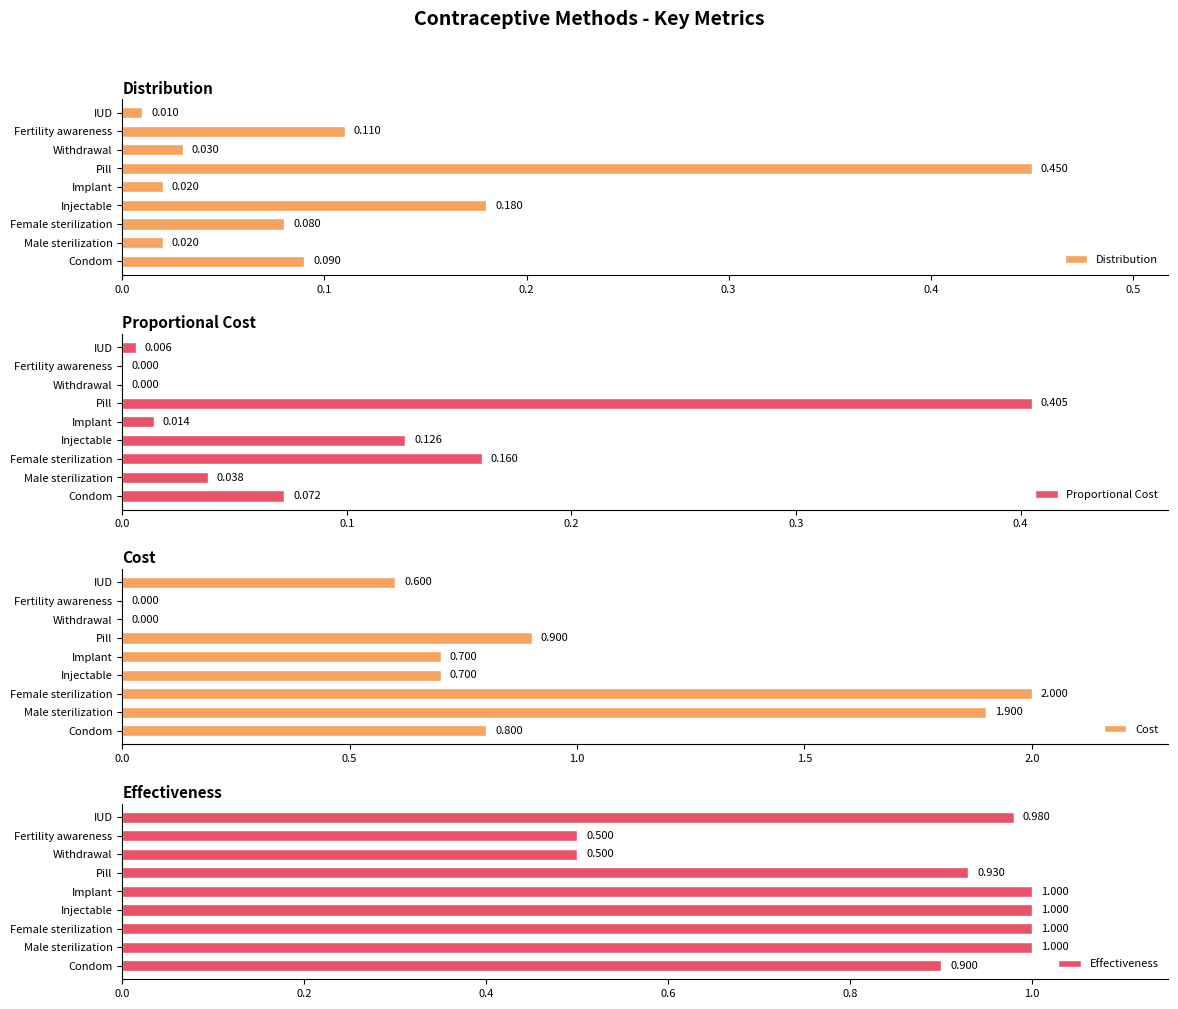

Which category has the highest value in the Distribution series?

Pill